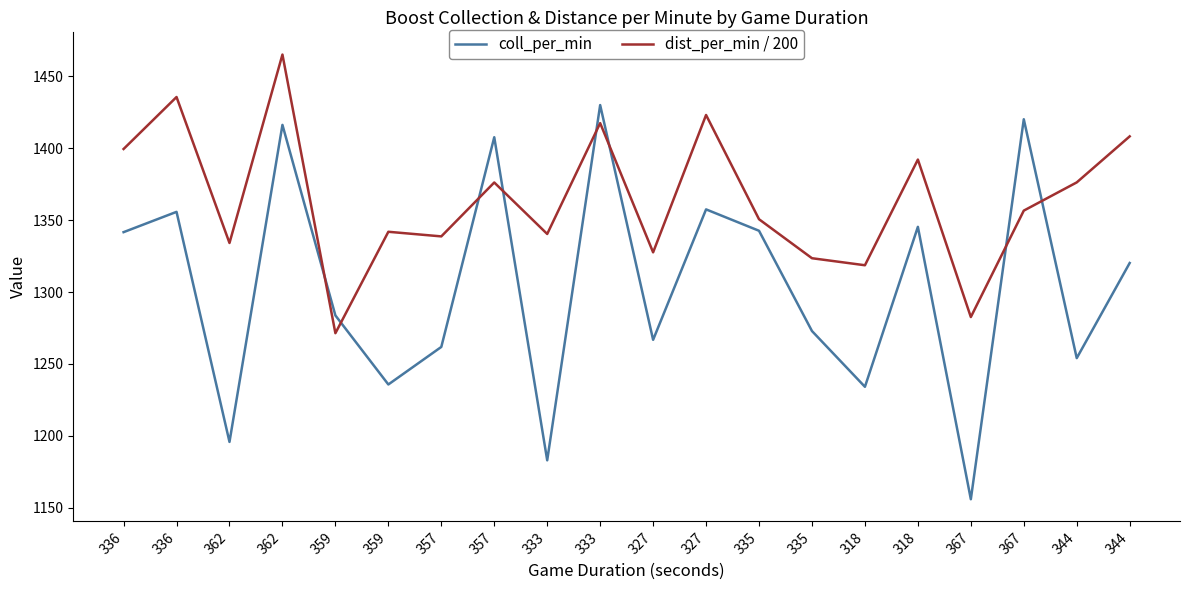

At which category does coll_per_min reach its first local peak?

336